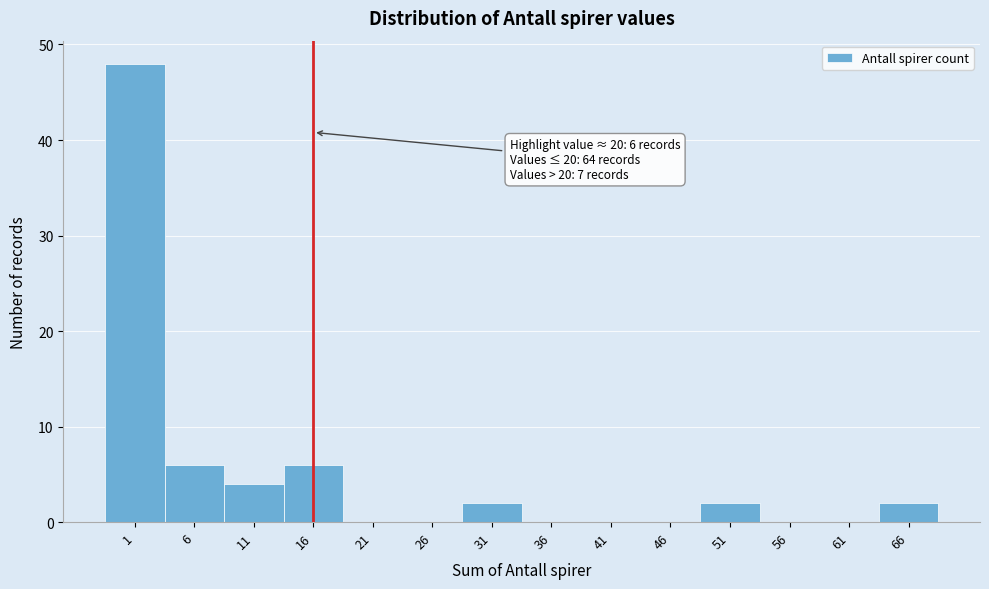

Reading left to right, extract all data points from this chart.

1=48	6=6	11=4	16=6	21=0	26=0	31=2	36=0	41=0	46=0	51=2	56=0	61=0	66=2